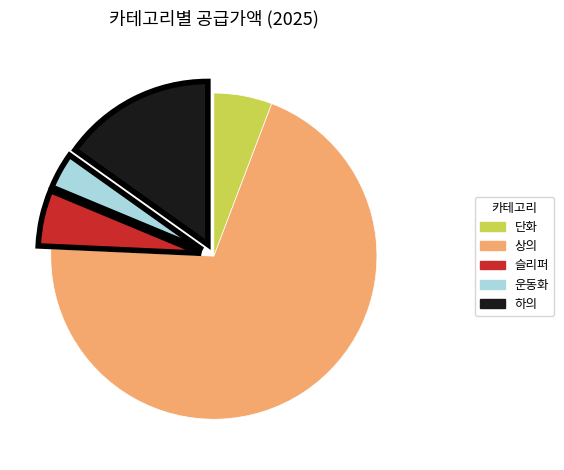

How many segments does this pie chart have?

5